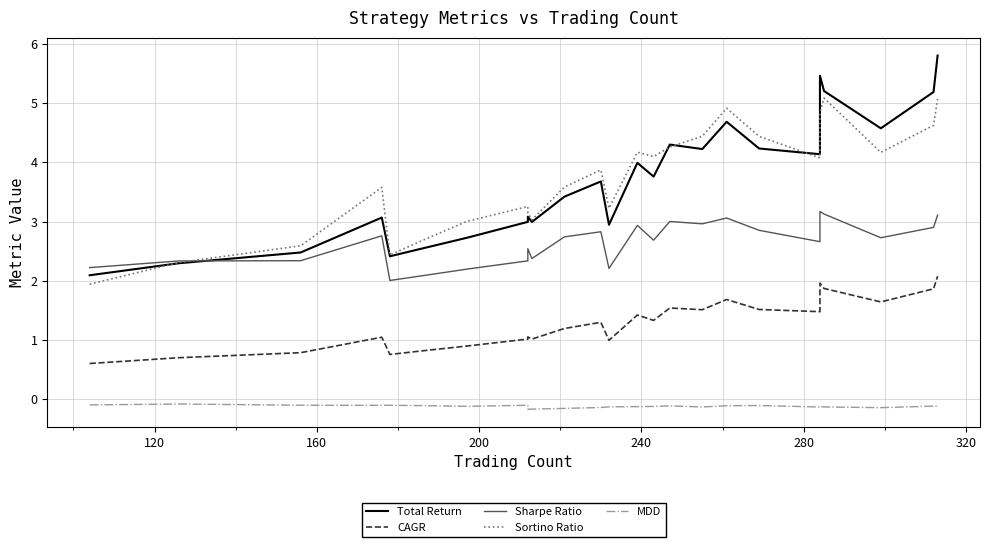

True or false: MDD and Sharpe Ratio intersect in this chart.

False